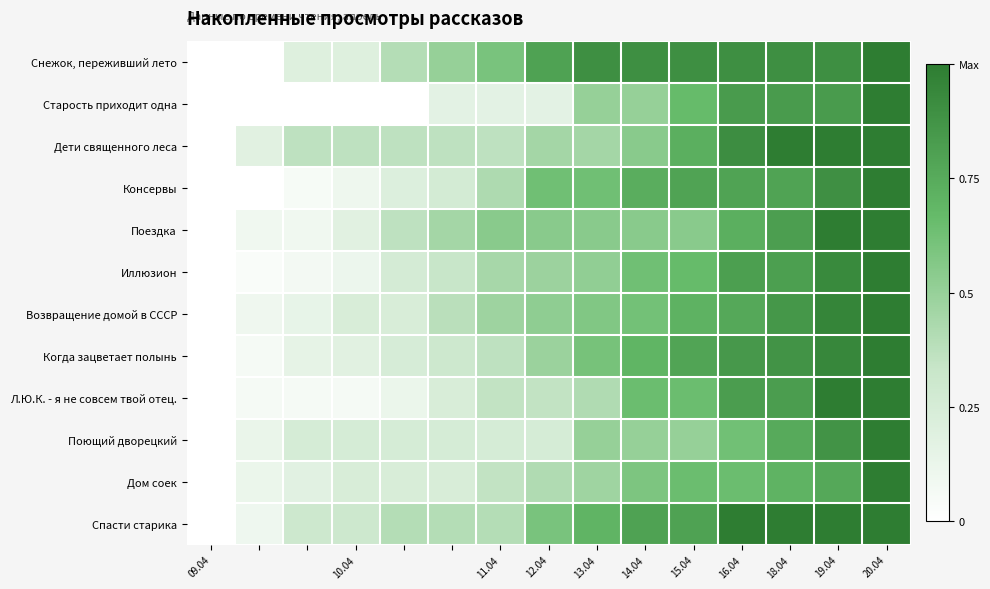

Reading left to right, list all the values displayed in this chart.

Снежок, переживший лето: 0.0	0.0	0.2	0.2	0.4	0.5	0.6	0.8	0.9	0.9	0.9	0.9	0.9	0.9	1.0
Старость приходит одна: 0.0	0.0	0.0	0.0	0.0	0.2	0.2	0.2	0.5	0.5	0.7	0.8	0.8	0.8	1.0
Дети священного леса: 0.0	0.2	0.4	0.4	0.4	0.4	0.4	0.5	0.5	0.5	0.7	0.9	1.0	1.0	1.0
Консервы: 0.0	0.0	0.1	0.1	0.2	0.3	0.4	0.6	0.6	0.7	0.8	0.8	0.8	0.9	1.0
Поездка: 0.0	0.1	0.1	0.2	0.4	0.5	0.5	0.5	0.5	0.5	0.5	0.7	0.8	1.0	1.0
Иллюзион: 0.0	0.0	0.1	0.1	0.3	0.3	0.4	0.5	0.5	0.6	0.7	0.8	0.8	0.9	1.0
Возвращение домой в СССР: 0.0	0.1	0.1	0.2	0.2	0.4	0.5	0.5	0.6	0.6	0.7	0.8	0.9	1.0	1.0
Когда зацветает полынь: 0.0	0.1	0.2	0.2	0.2	0.3	0.4	0.5	0.6	0.7	0.8	0.8	0.9	0.9	1.0
Л.Ю.К. - я не совсем твой отец.: 0.0	0.1	0.1	0.1	0.1	0.2	0.4	0.4	0.4	0.6	0.6	0.8	0.8	1.0	1.0
Поющий дворецкий: 0.0	0.1	0.2	0.2	0.2	0.2	0.2	0.2	0.5	0.5	0.5	0.6	0.8	0.9	1.0
Дом соек: 0.0	0.1	0.2	0.2	0.2	0.2	0.4	0.4	0.5	0.6	0.6	0.6	0.7	0.8	1.0
Спасти старика: 0.0	0.1	0.3	0.3	0.4	0.4	0.4	0.6	0.7	0.8	0.8	1.0	1.0	1.0	1.0